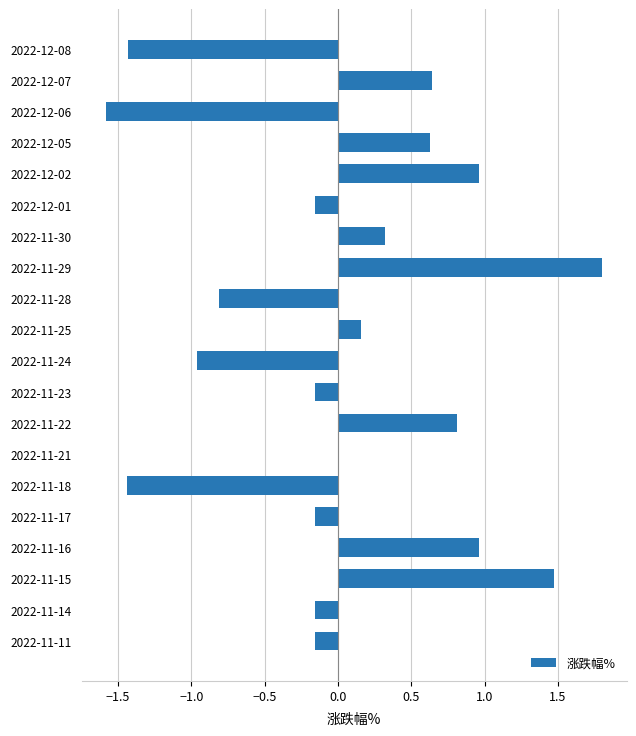

Which category has the highest value across all series?

2022-11-29